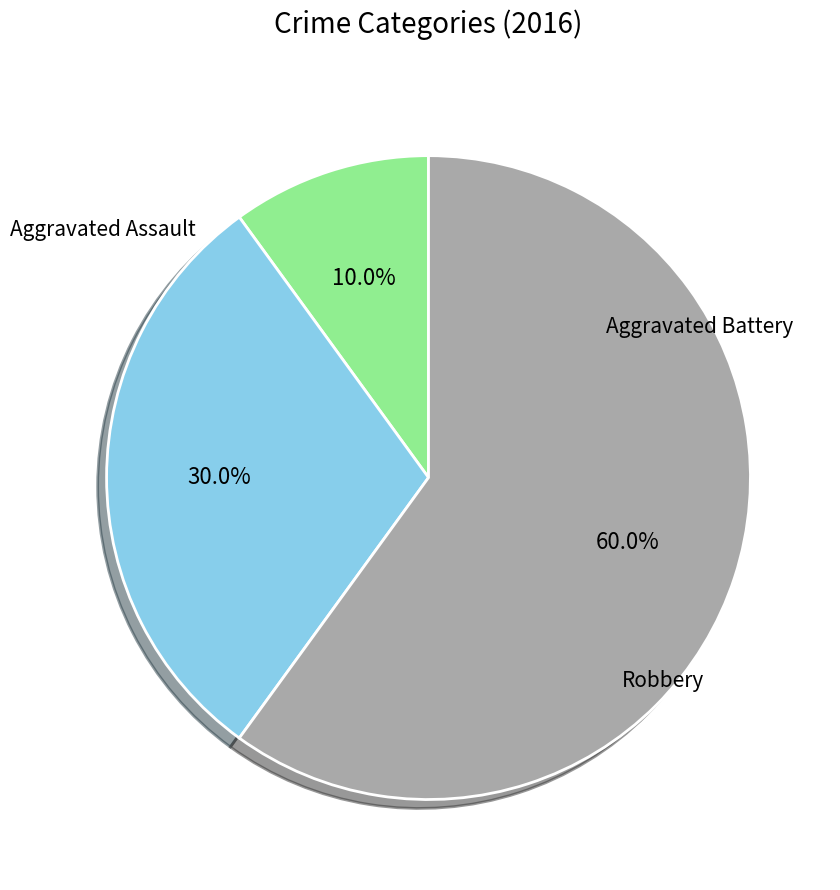

Is there any slice that represents more than half of the pie?

Yes